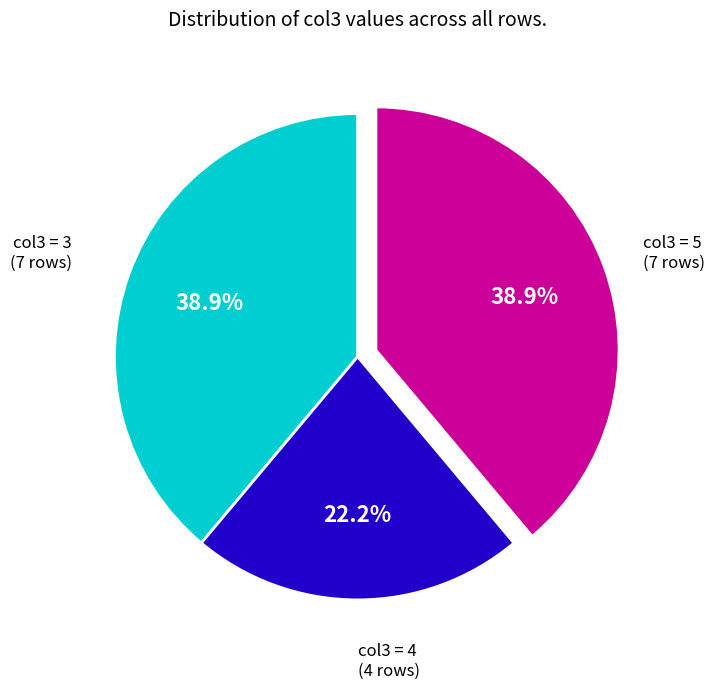

Is there a majority slice in this chart?

No